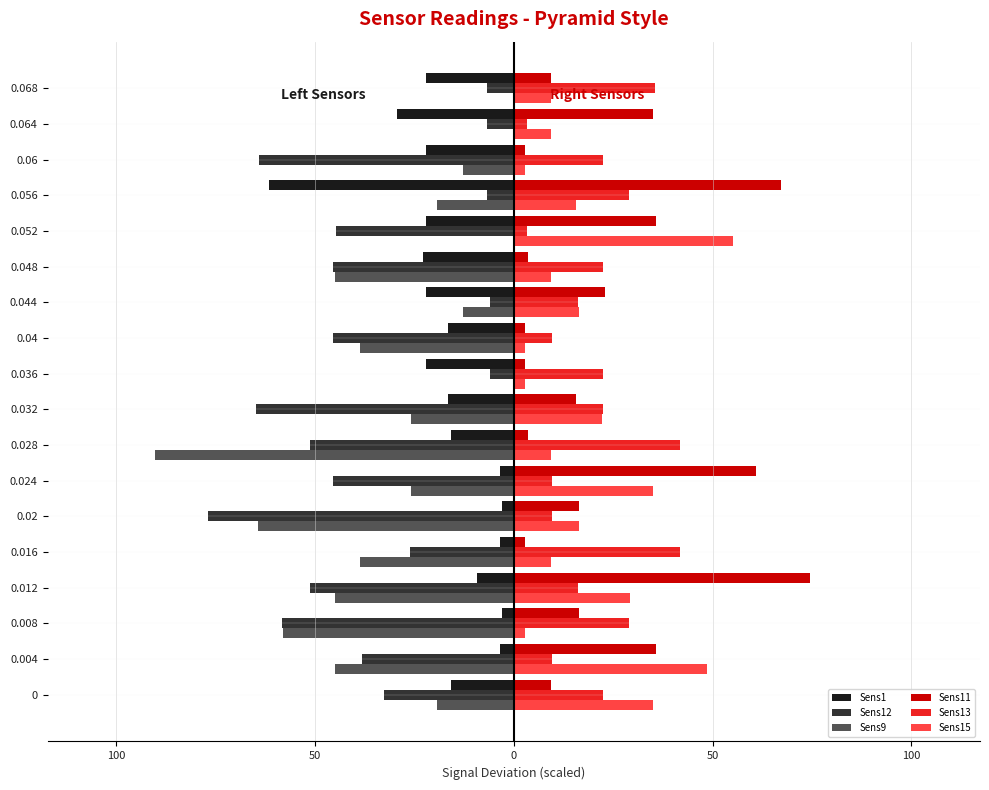

What are all the series names shown in the legend?

Sens1, Sens12, Sens9, Sens11, Sens13, Sens15